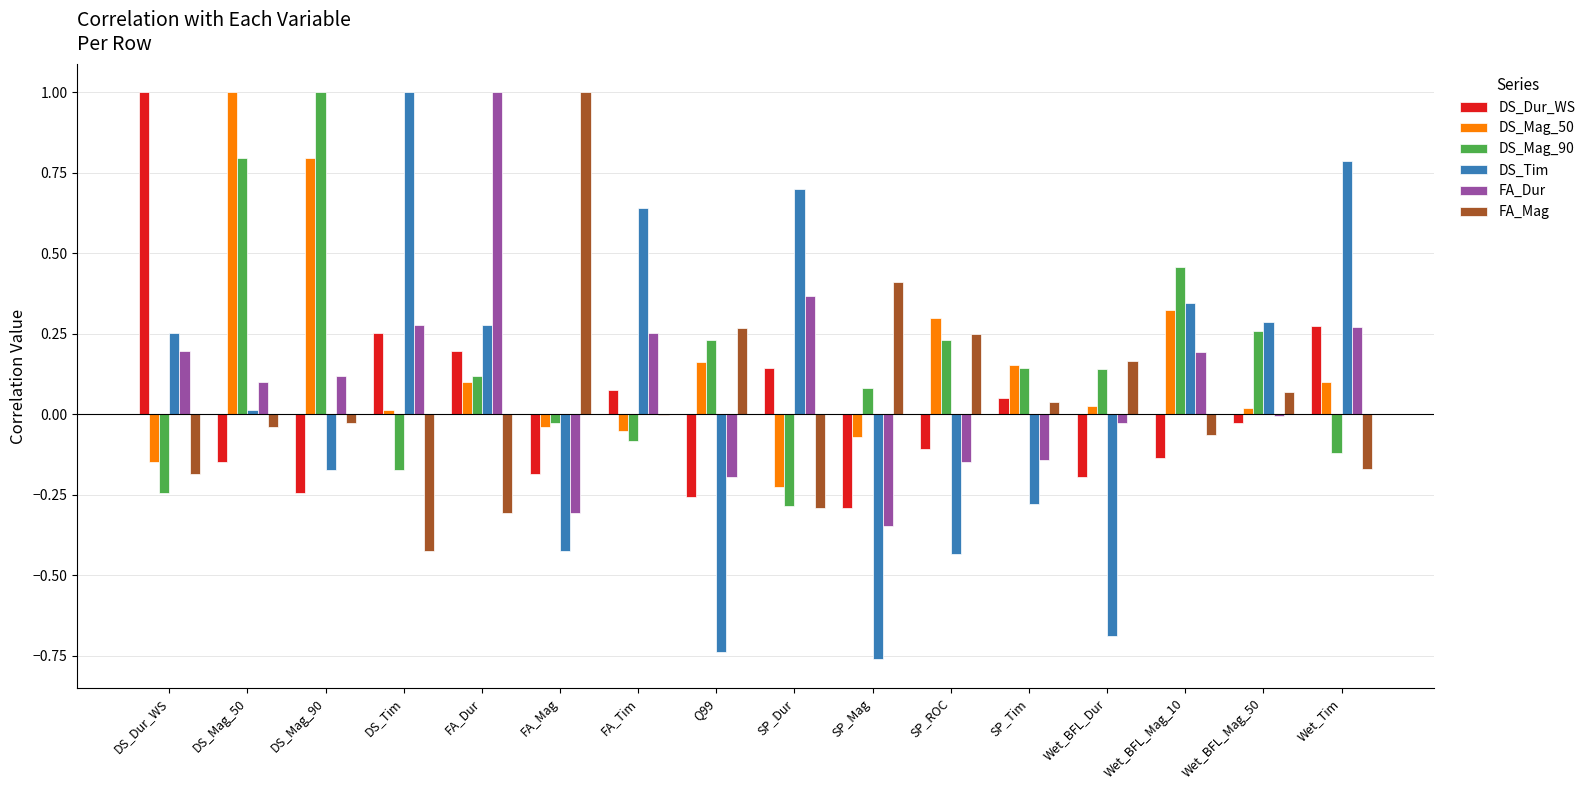

The DS_Mag_90 series shows 1.0 at DS_Mag_90. True or false?

True